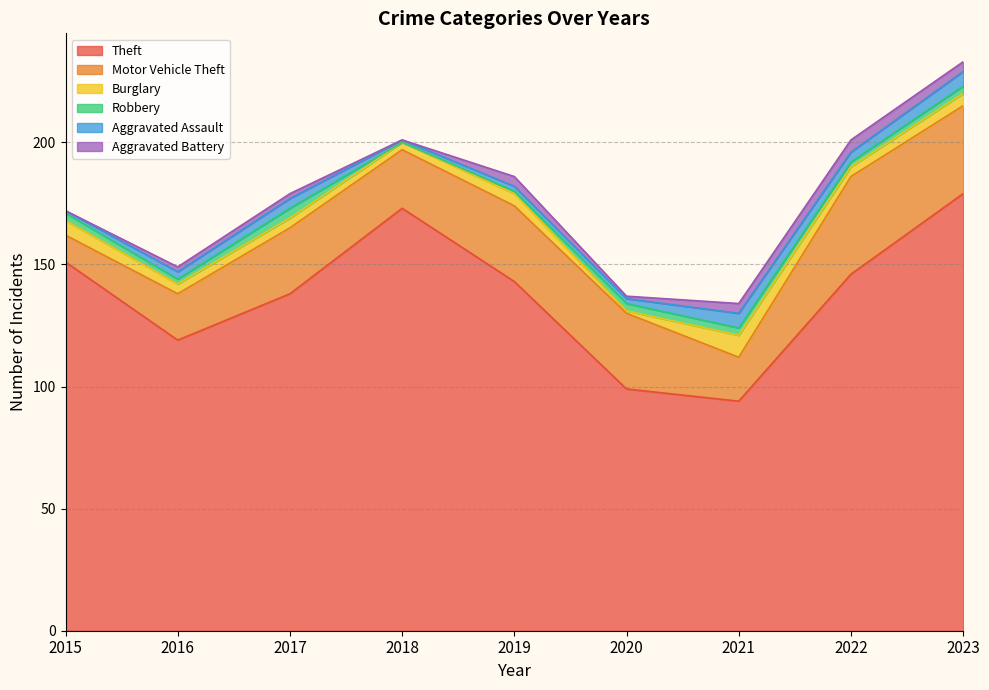

Is the value of Aggravated Assault at 2019 greater than the value of Aggravated Battery at 2019?

No